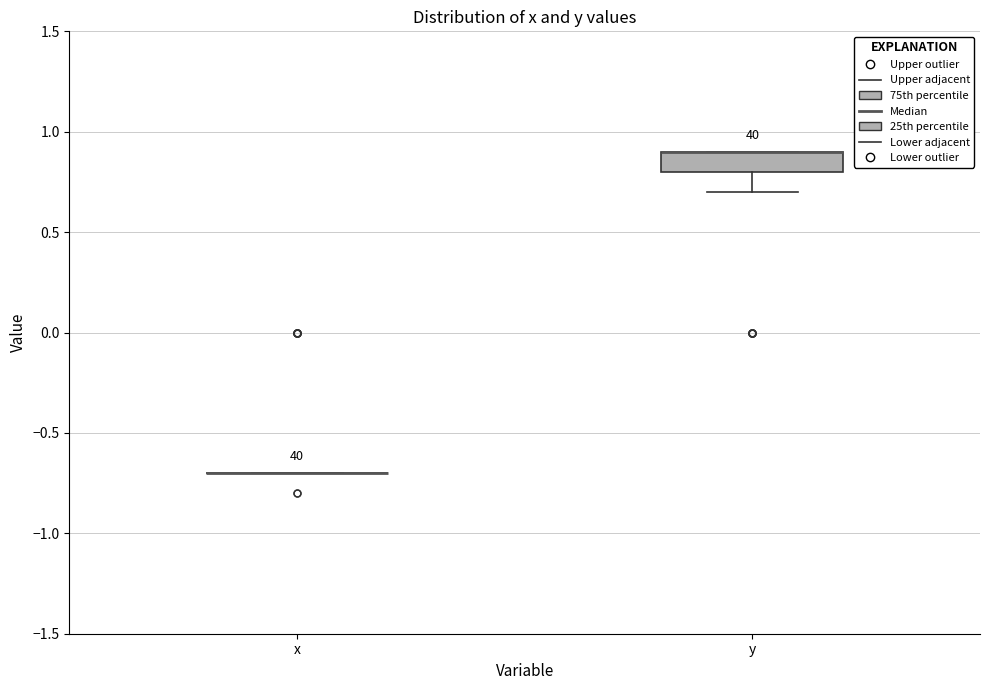

Reading left to right, read every box against the y-axis: the position of its median line, the range the box covers, and the ends of its whiskers. The values are not printed on the chart, so give them approximately, as read against the axis.

x: box collapsed to a line at -0.7, whiskers -0.7 to -0.7
y: median 0.9 (drawn on the box's upper edge), box 0.8 to 0.9, whiskers 0.7 to 0.9